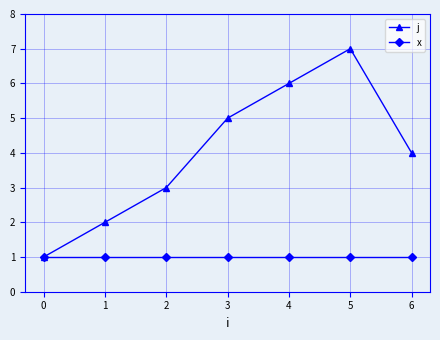

Which series has the largest range (max minus min)?

j